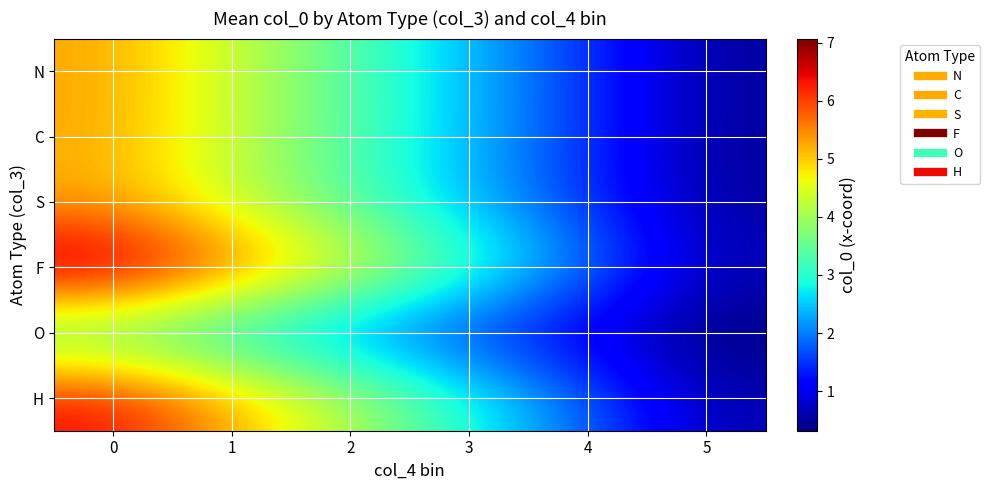

How many categories are shown in the chart?

6